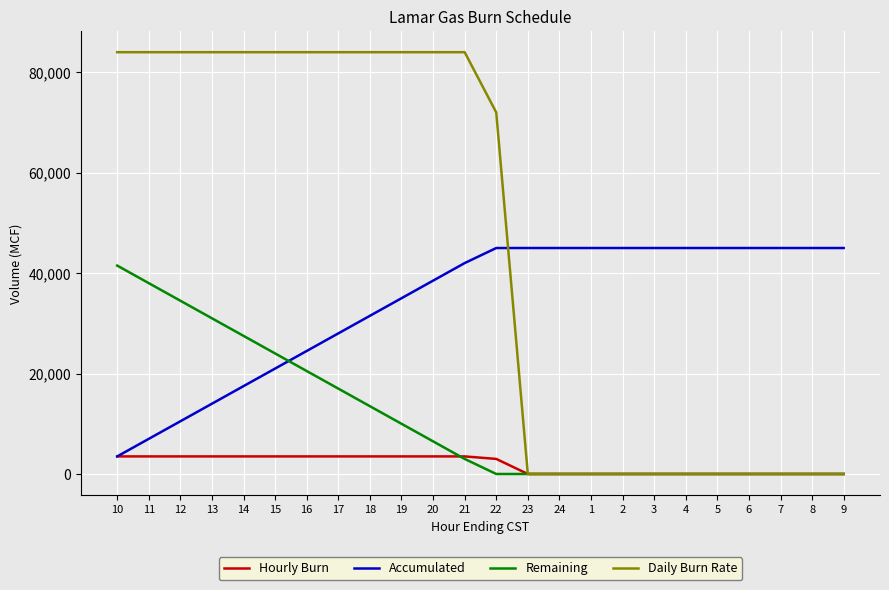

What are all the series names shown in the legend?

Hourly Burn, Accumulated, Remaining, Daily Burn Rate